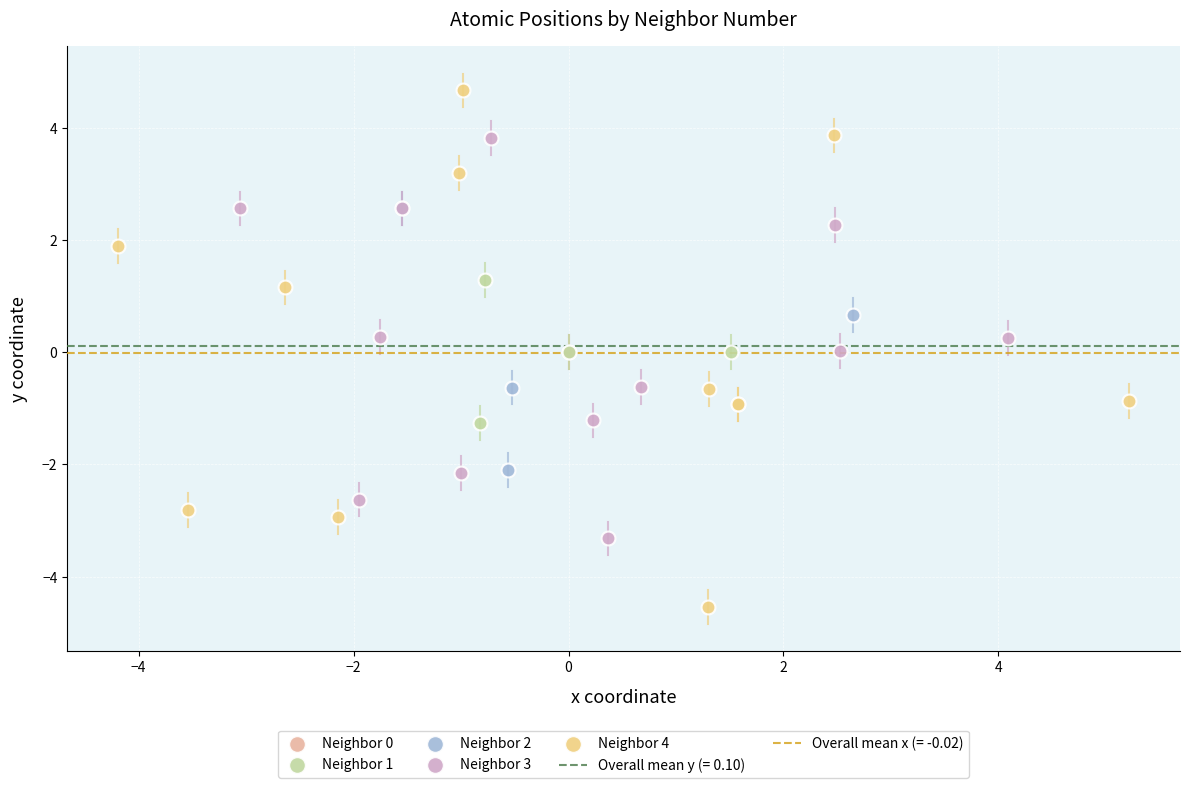

Which series reaches the maximum Y coordinate?

Neighbor 4